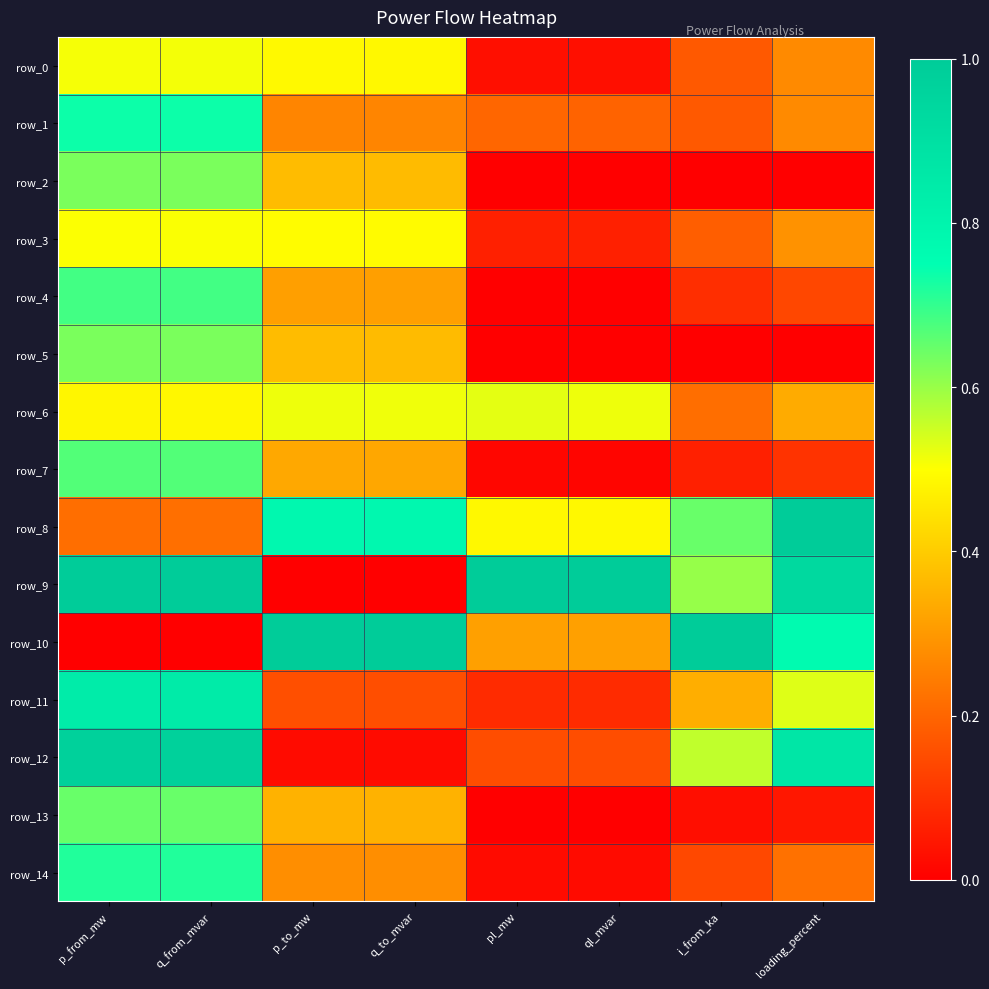

Which category has the highest value in the row_8 series?

loading_percent